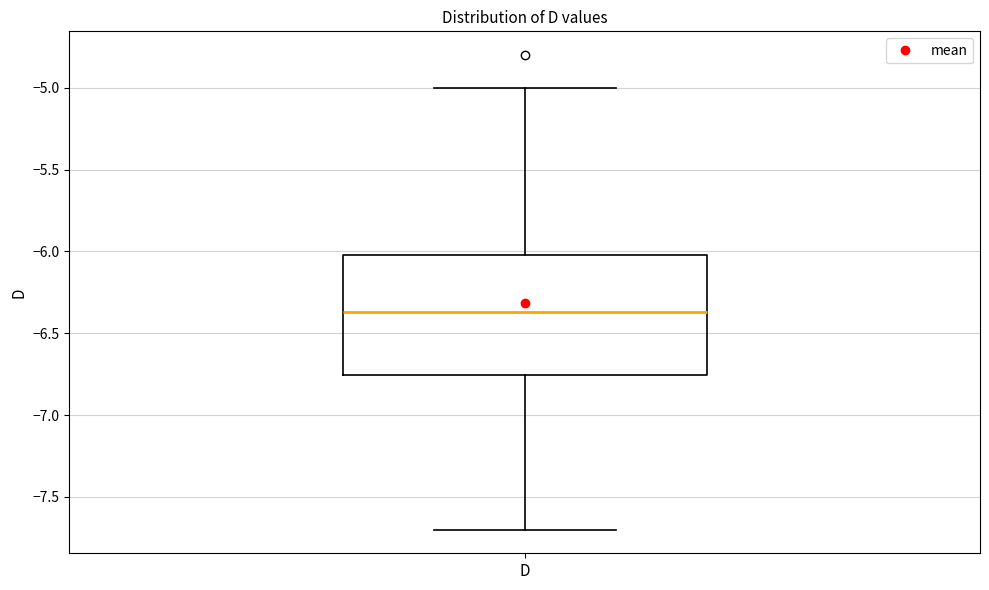

Read this box plot against the y-axis: the position of the median line, the range covered by the box, and the ends of both whiskers. The values are not printed on the chart, so give them approximately, as read against the axis.

median -6.35, box -6.75 to -6.00, whiskers -7.70 to -5.00